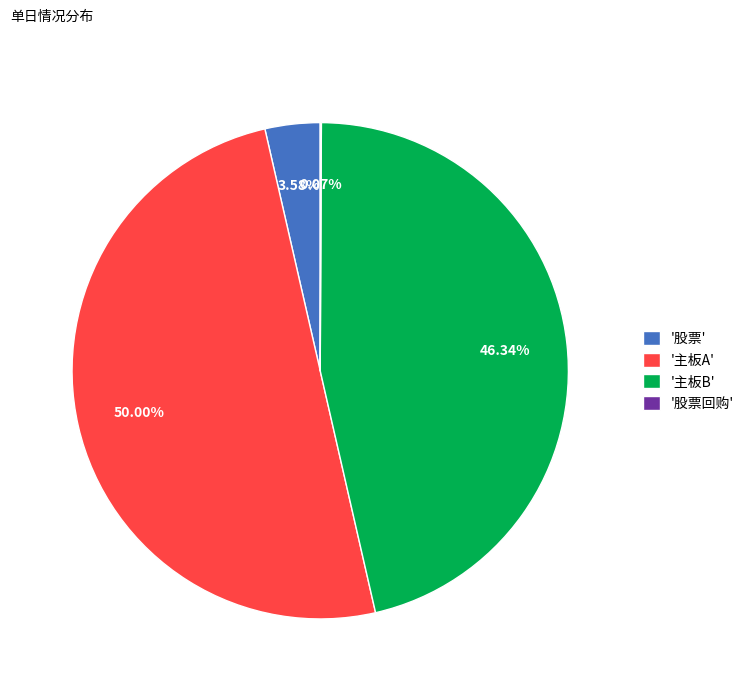

Between '主板A' and '主板B', which is larger?

'主板A'